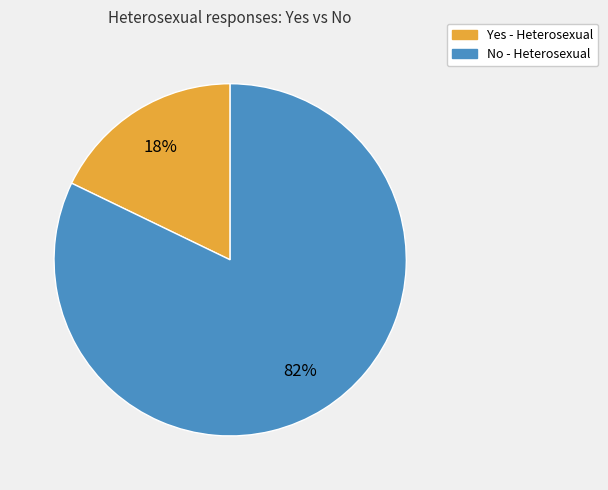

What is the smallest slice in the pie chart?

Yes - Heterosexual